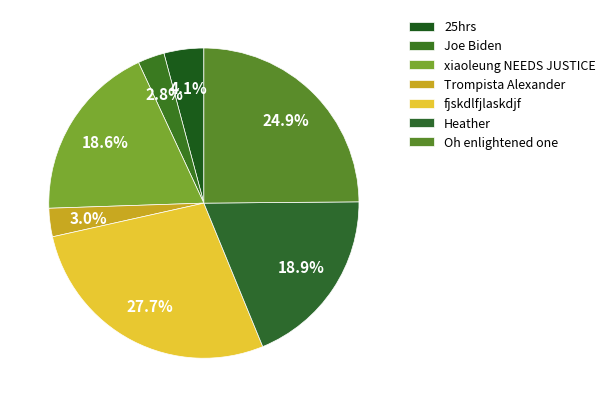

Combined, do Trompista Alexander and 25hrs account for over 50%?

No